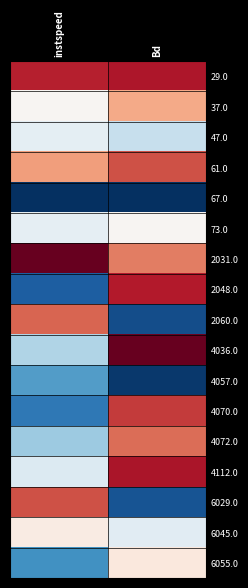

Reading right to left, extract all data points from this chart.

29.0: Bd=0.9	instspeed=0.9
37.0: Bd=0.7	instspeed=0.5
47.0: Bd=0.4	instspeed=0.5
61.0: Bd=0.8	instspeed=0.7
67.0: Bd=0.0	instspeed=0.0
73.0: Bd=0.5	instspeed=0.5
2031.0: Bd=0.8	instspeed=1.0
2048.0: Bd=0.9	instspeed=0.1
2060.0: Bd=0.1	instspeed=0.8
4036.0: Bd=1.0	instspeed=0.3
4057.0: Bd=0.0	instspeed=0.2
4070.0: Bd=0.9	instspeed=0.1
4072.0: Bd=0.8	instspeed=0.3
4112.0: Bd=0.9	instspeed=0.4
6029.0: Bd=0.1	instspeed=0.8
6045.0: Bd=0.4	instspeed=0.5
6055.0: Bd=0.6	instspeed=0.2